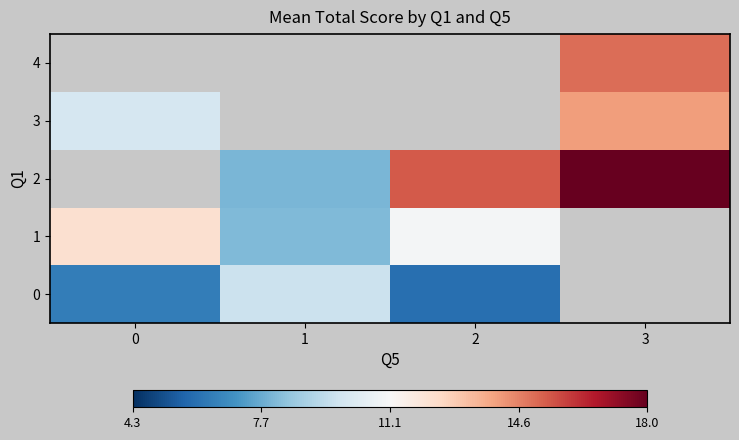

How many values in 4 are above zero?

1